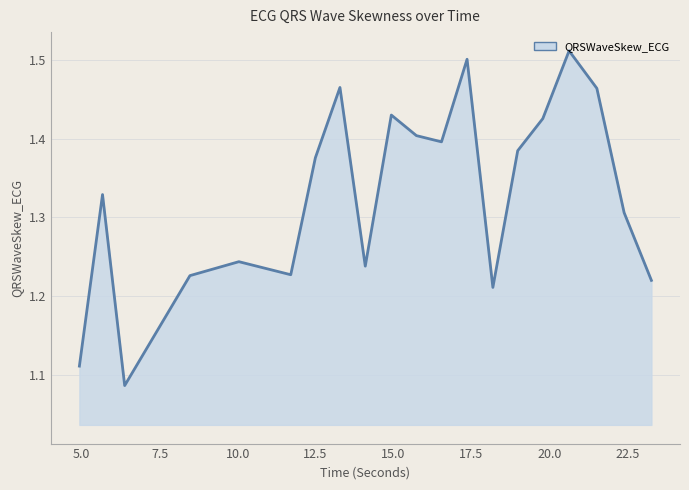

What is the difference between the maximum and minimum values?

0.4